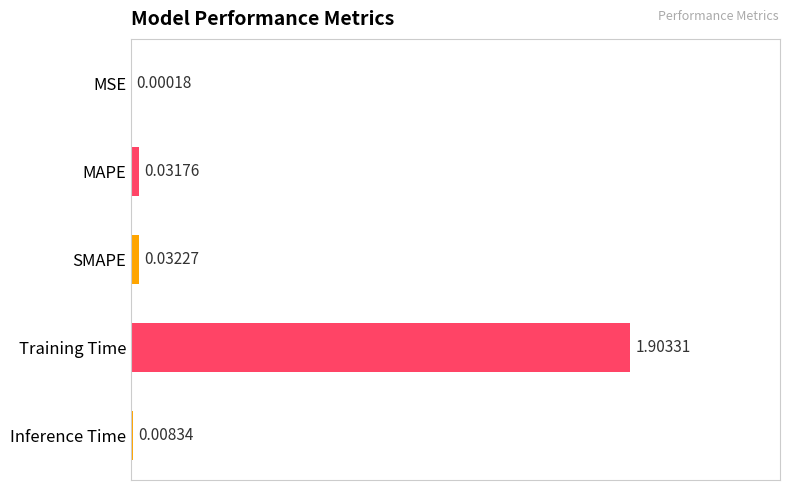

Which label corresponds to the largest value in the chart?

Training Time